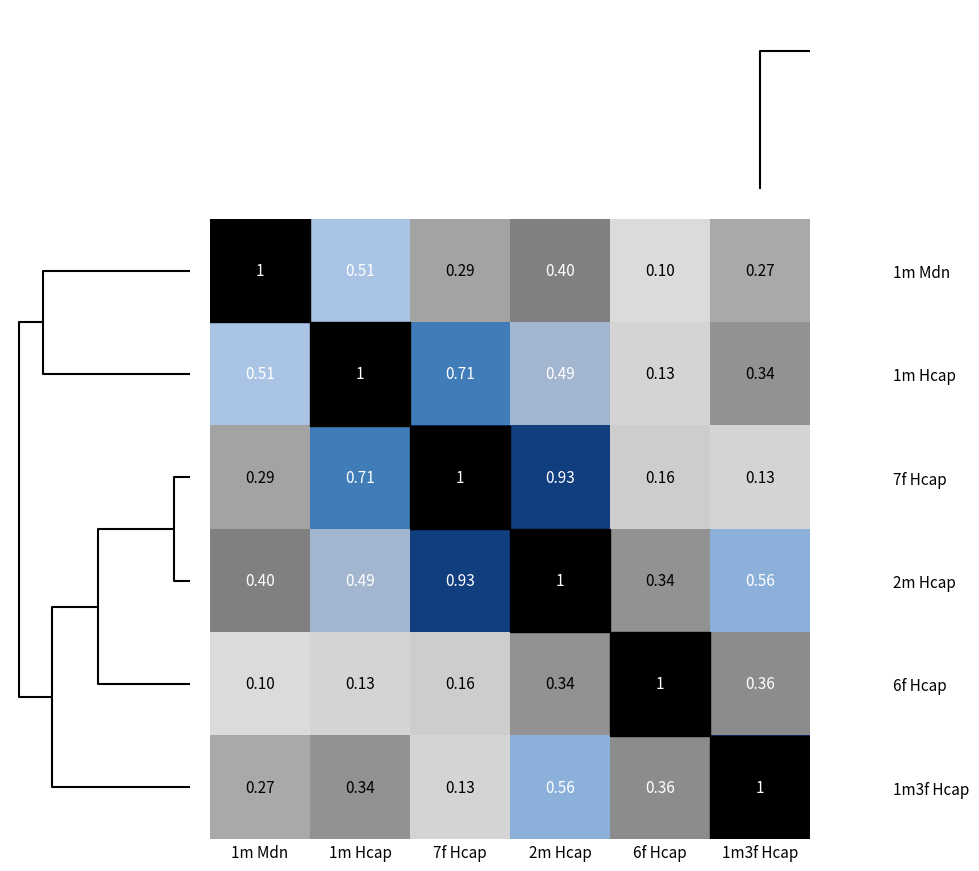

Is the value of 7f Hcap at 1m3f Hcap greater than the value of 1m3f Hcap at 1m3f Hcap?

No